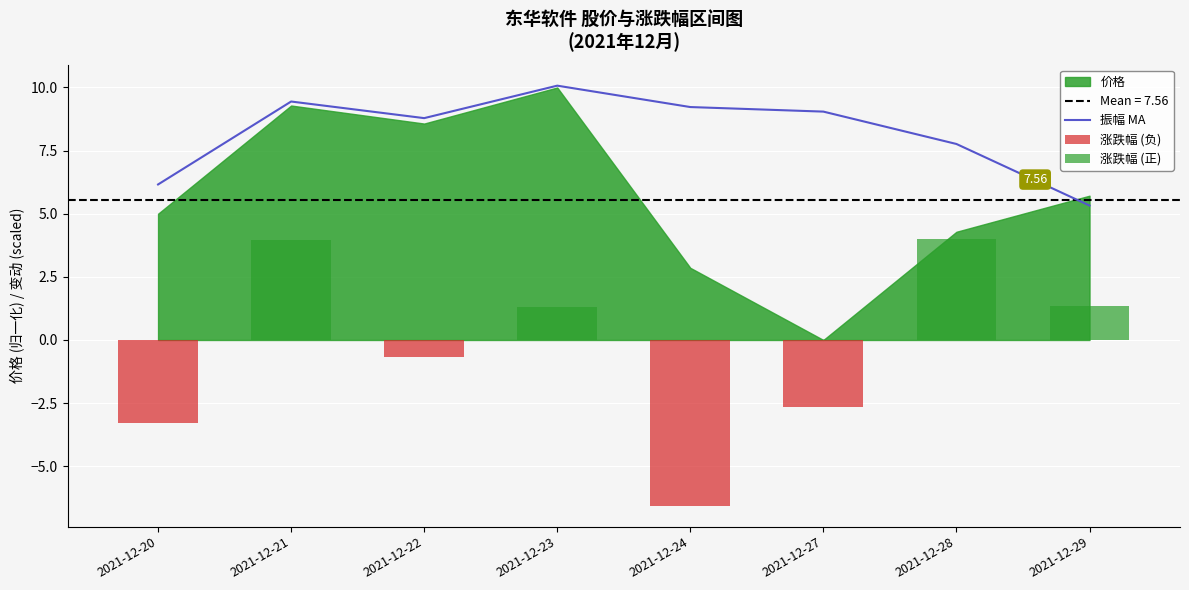

What is the change in value from 2021-12-22 to 2021-12-24?

+0.4